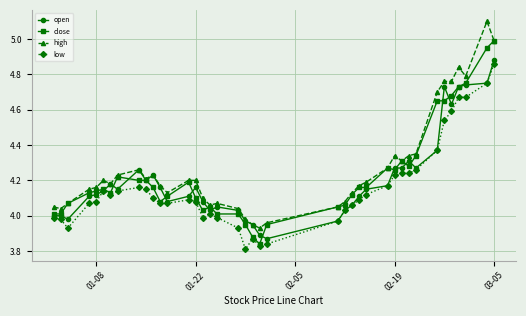

True or false: open has more than 0 points higher than both neighbors.

True